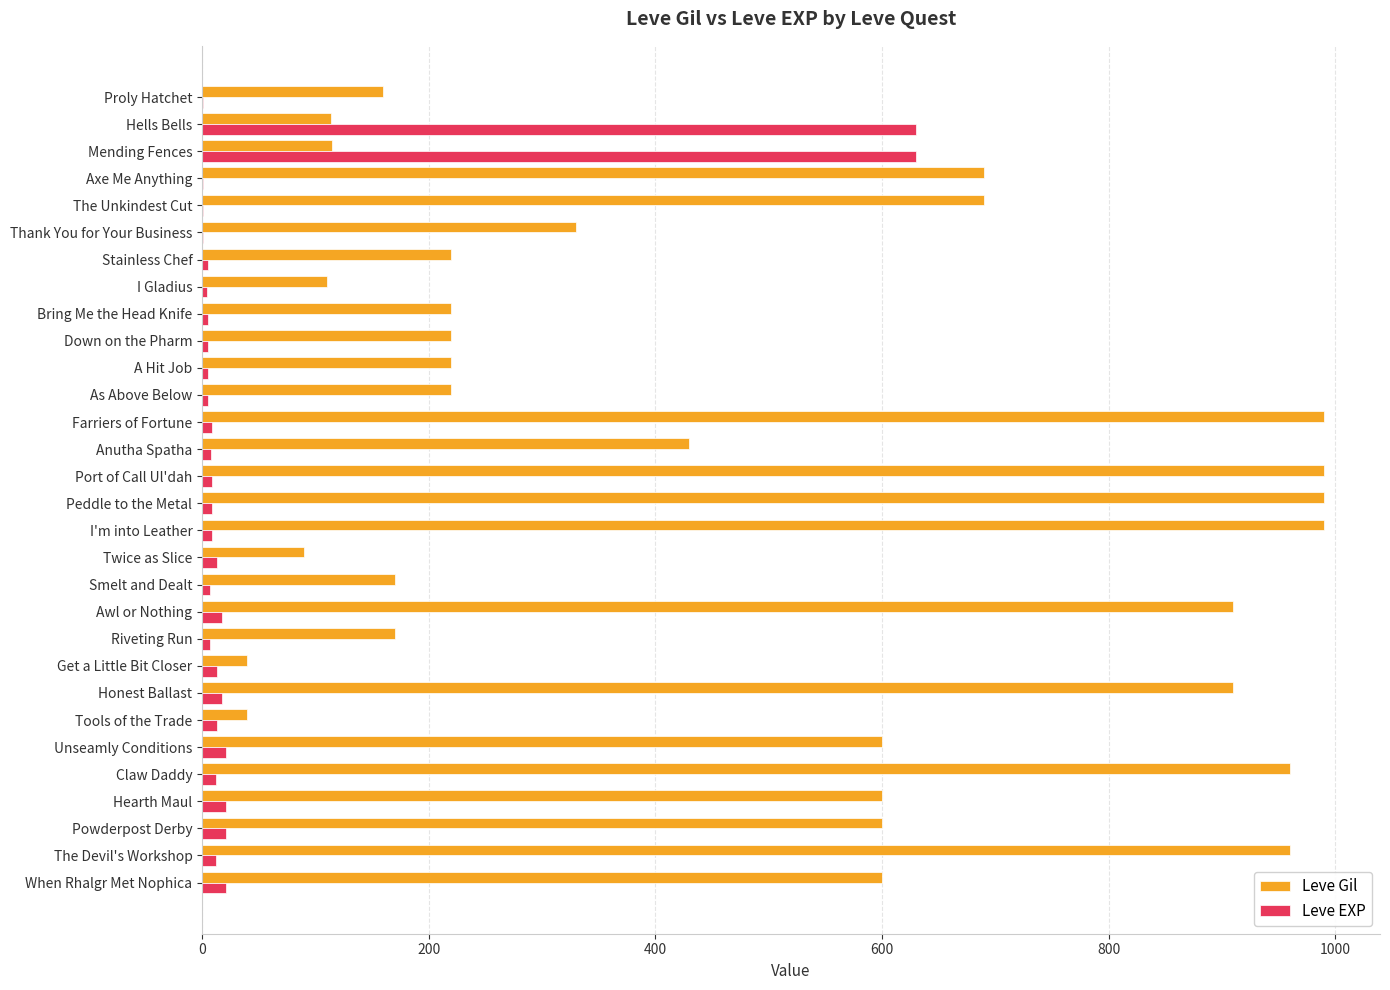

Which series has the largest total across all categories?

Leve Gil